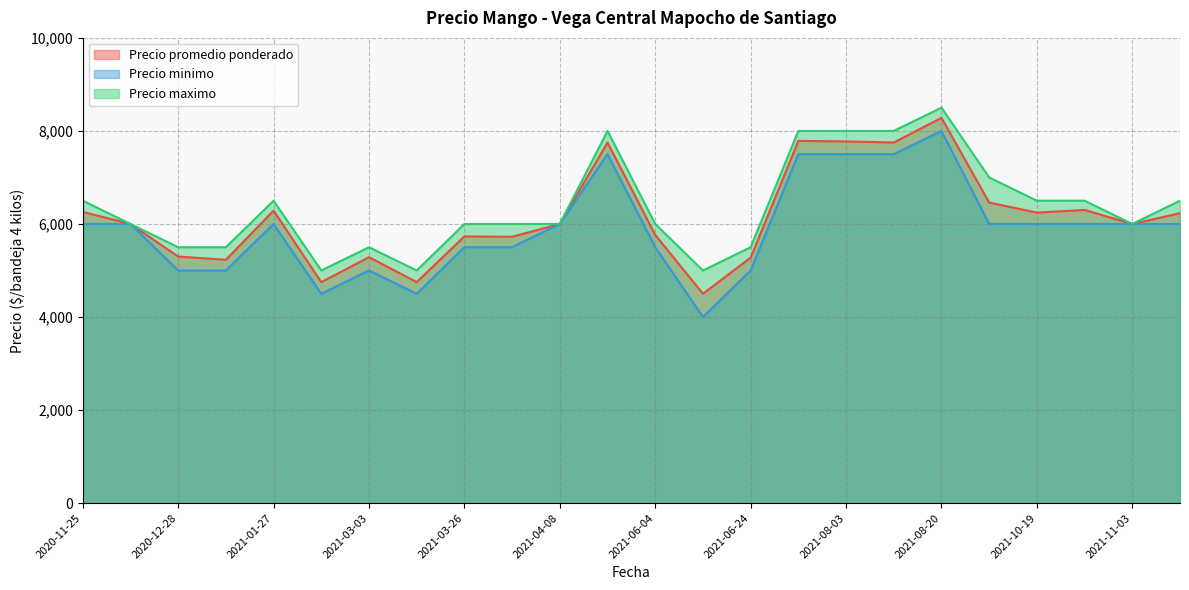

Which series has the widest spread of values?

Precio minimo